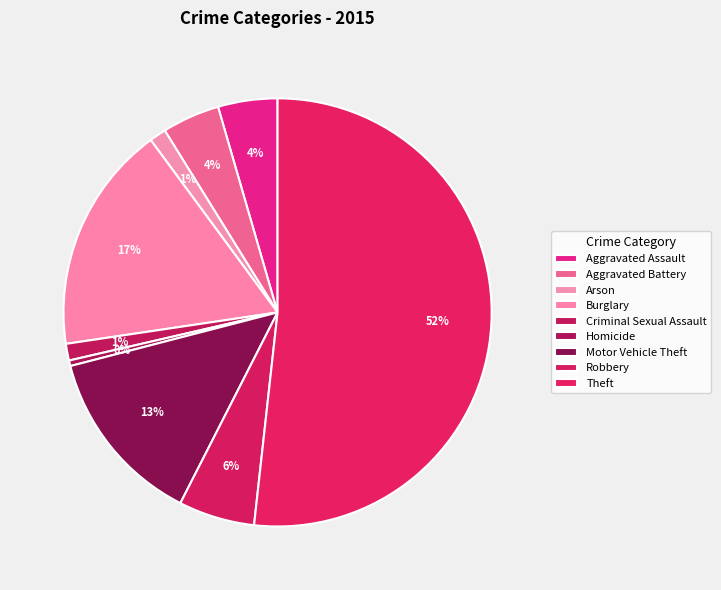

Do Motor Vehicle Theft and Burglary together represent more than half of the pie?

No